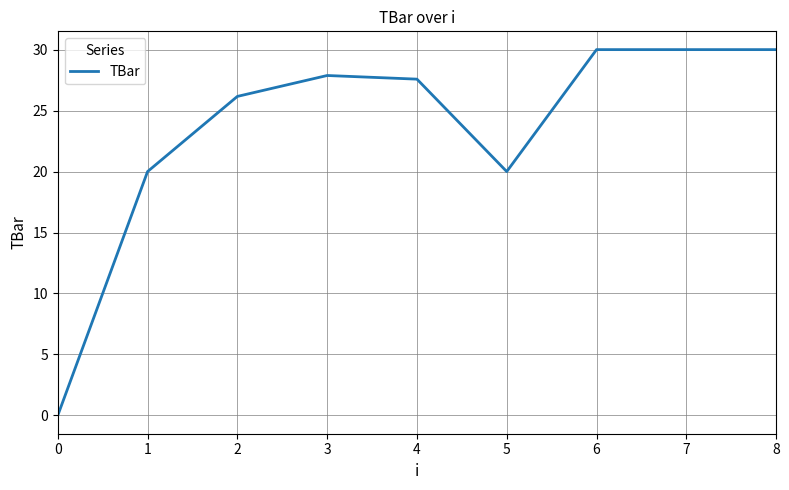

At which category does the data reach its first local peak?

3